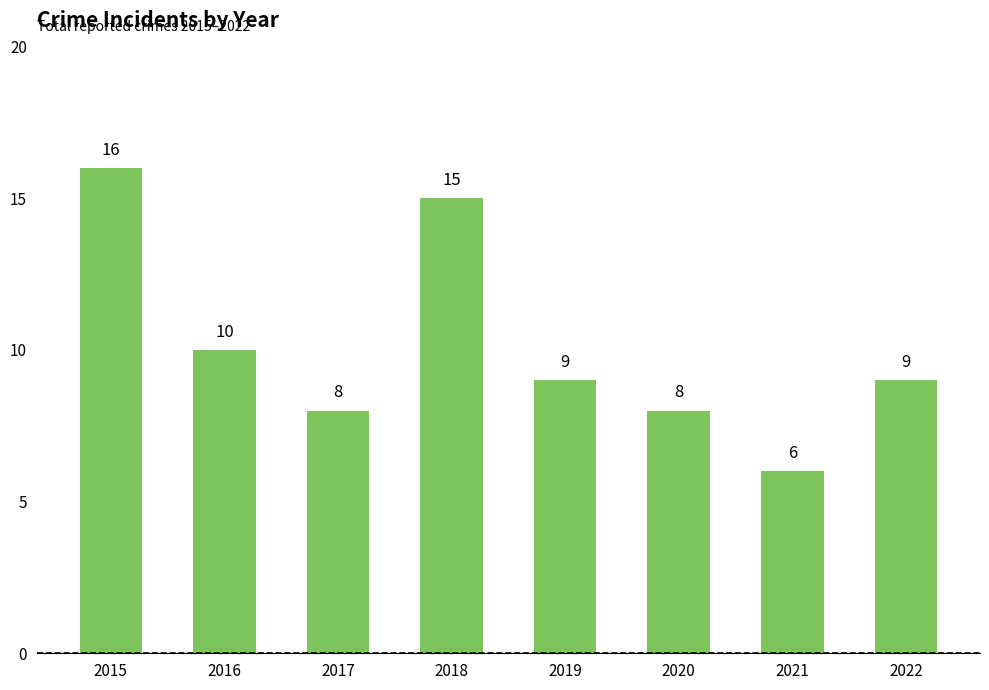

What is the change in value from 2017 to 2022?

+1